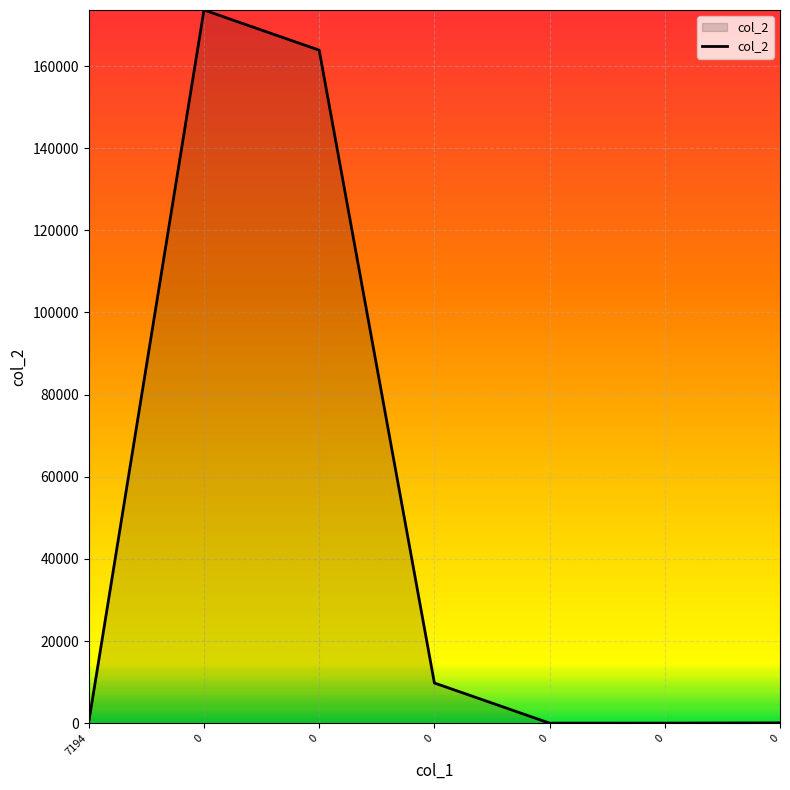

Count the number of data series in this chart.

1